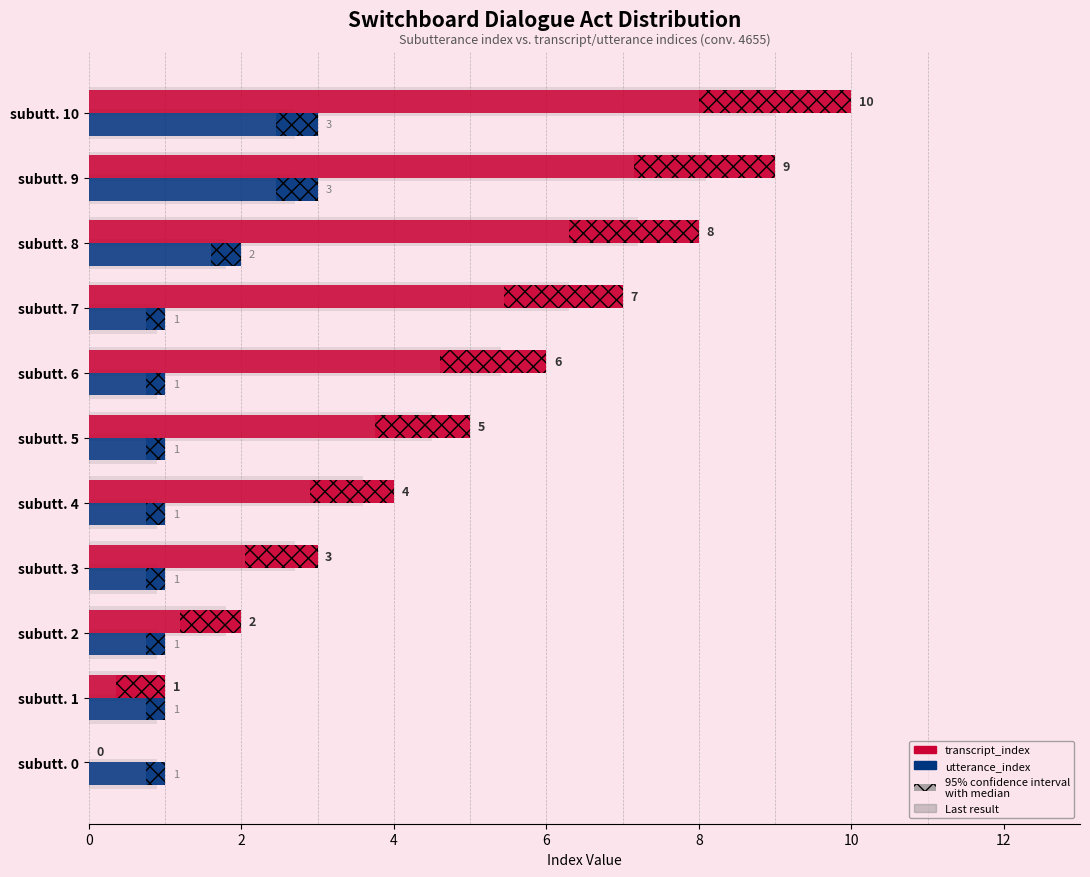

Is it true that utterance_index equals 4 at subutt. 9?

False